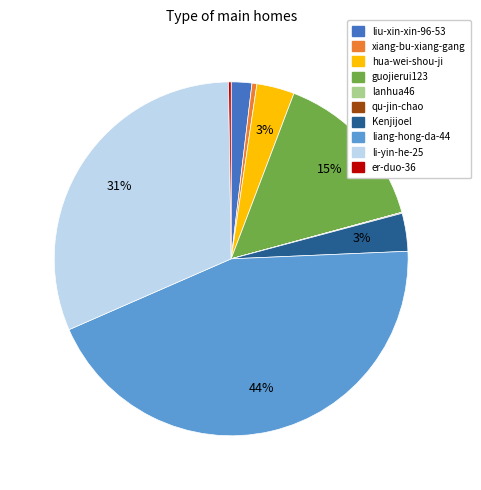

Which category has the biggest portion of the pie?

liang-hong-da-44